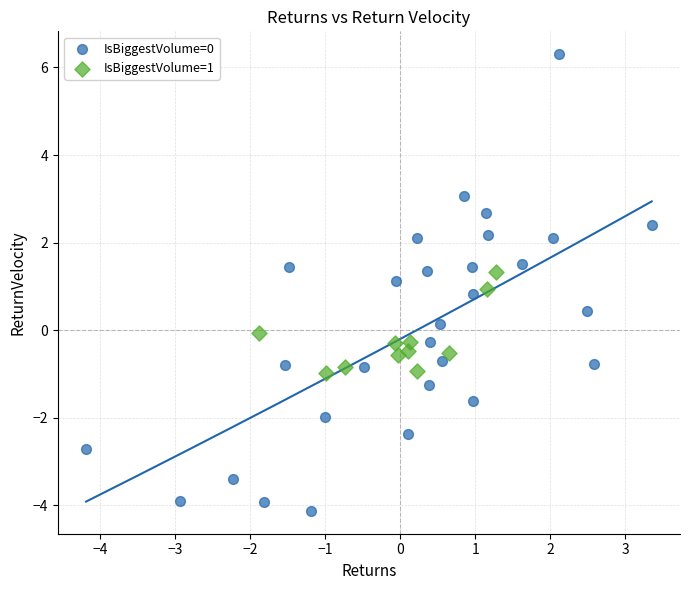

What are all the series names shown in the legend?

IsBiggestVolume=0, IsBiggestVolume=1